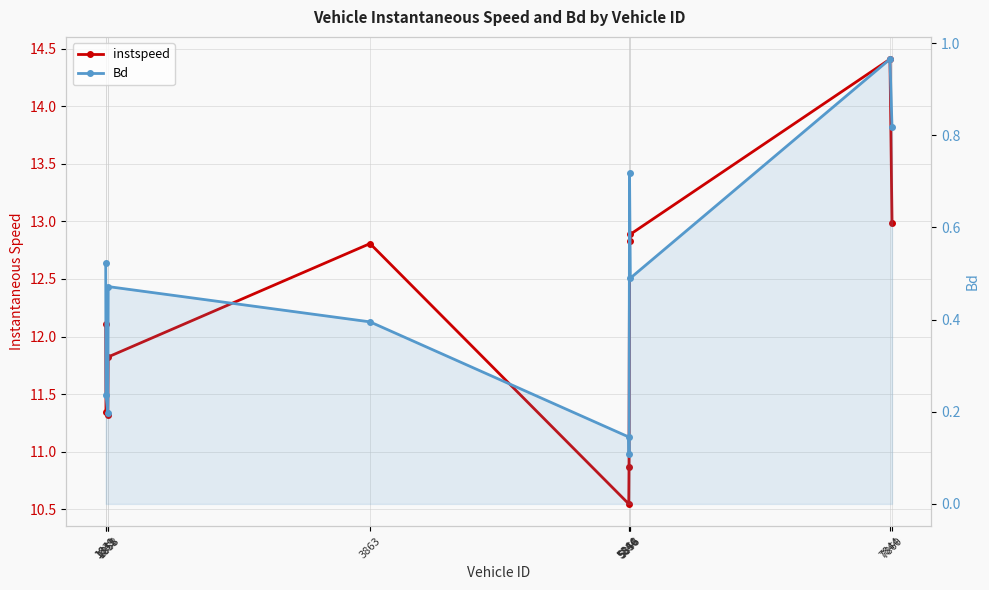

True or false: Bd and instspeed cross at least once.

False